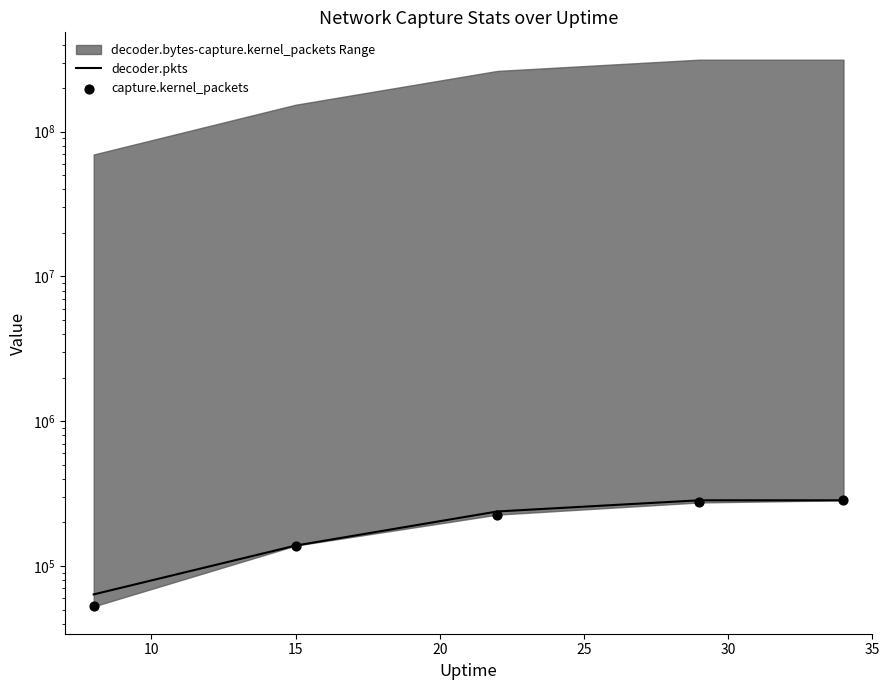

Which series reaches the minimum Y coordinate?

capture.kernel_packets